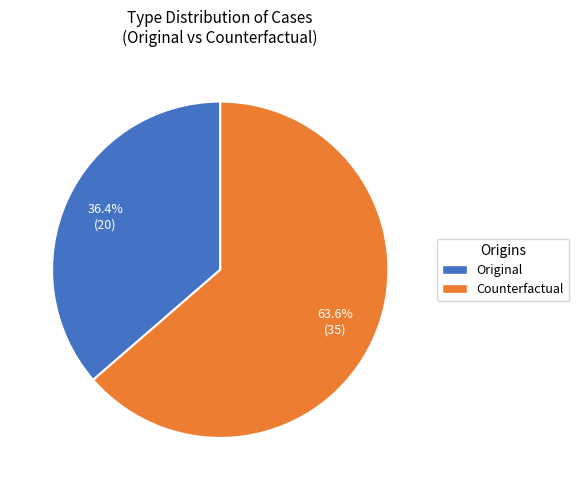

What is the ratio of the value at Original to the value at Counterfactual?

0.6